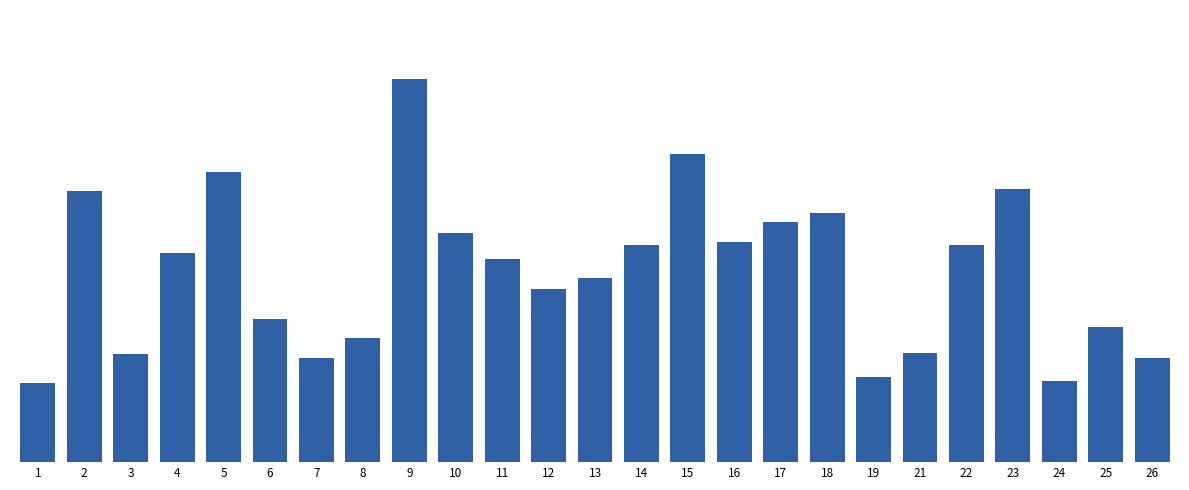

What is the minimum value shown in the chart?

0.2